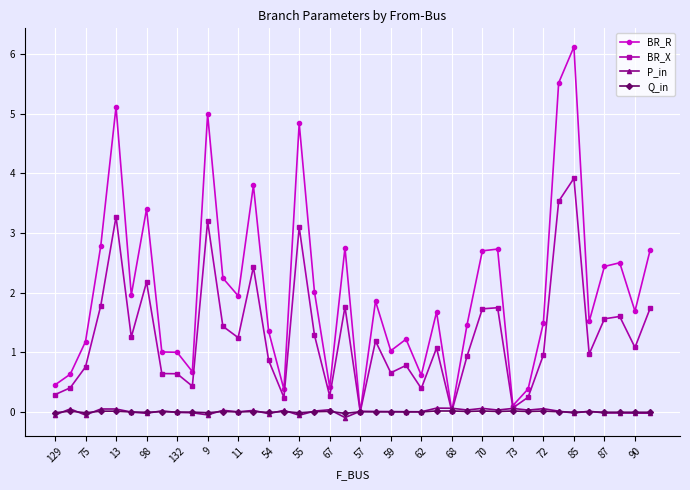

What is the value of the BR_R point at the 40th from the left?

2.7